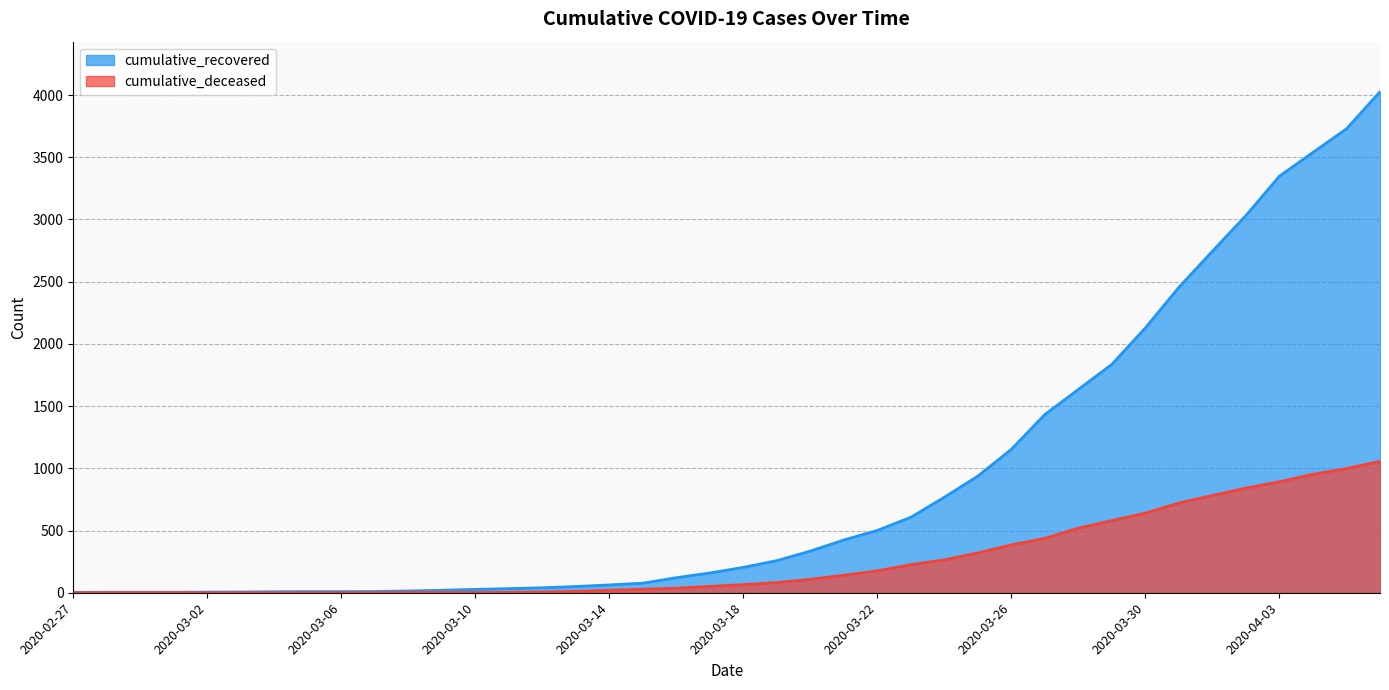

What is the label of the 14th point from the right?

2020-03-24